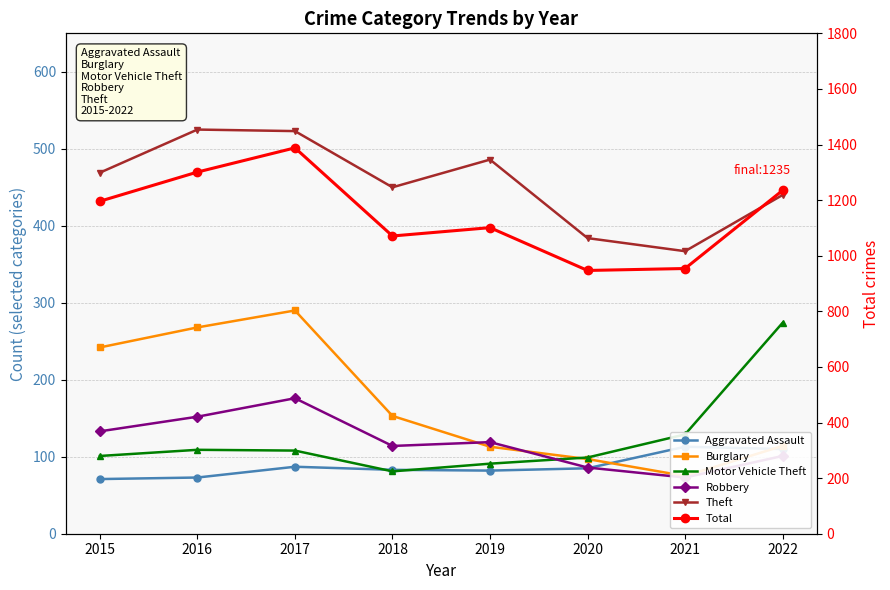

How many lines are shown in the chart?

6